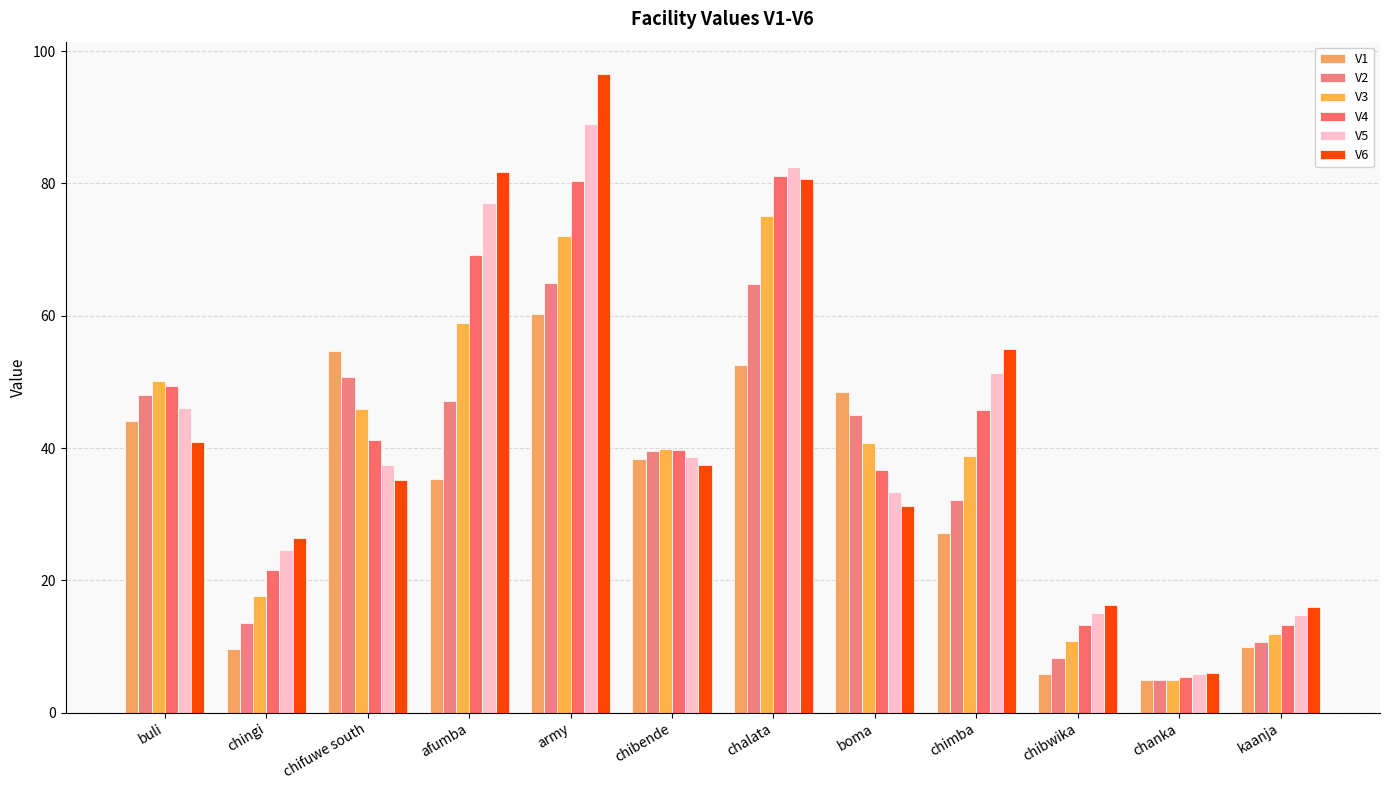

What is the label of the 12th bar from the right?

buli